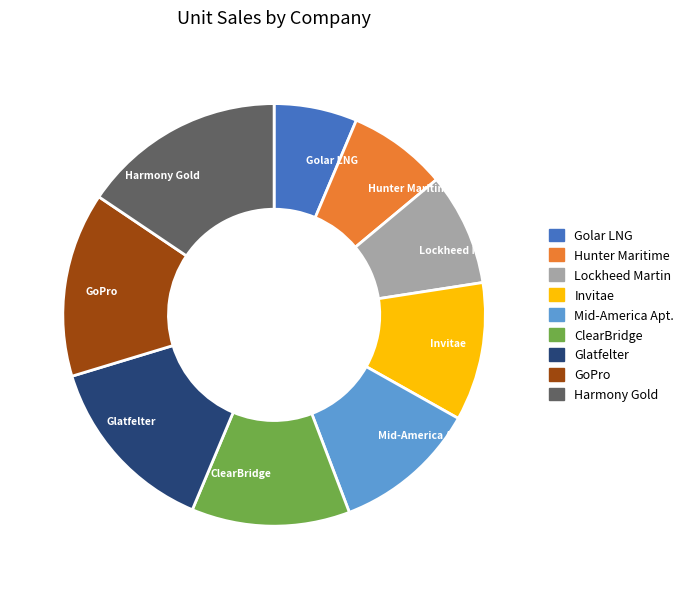

The Hunter Maritime slice represents 1% of the pie. True or false?

False